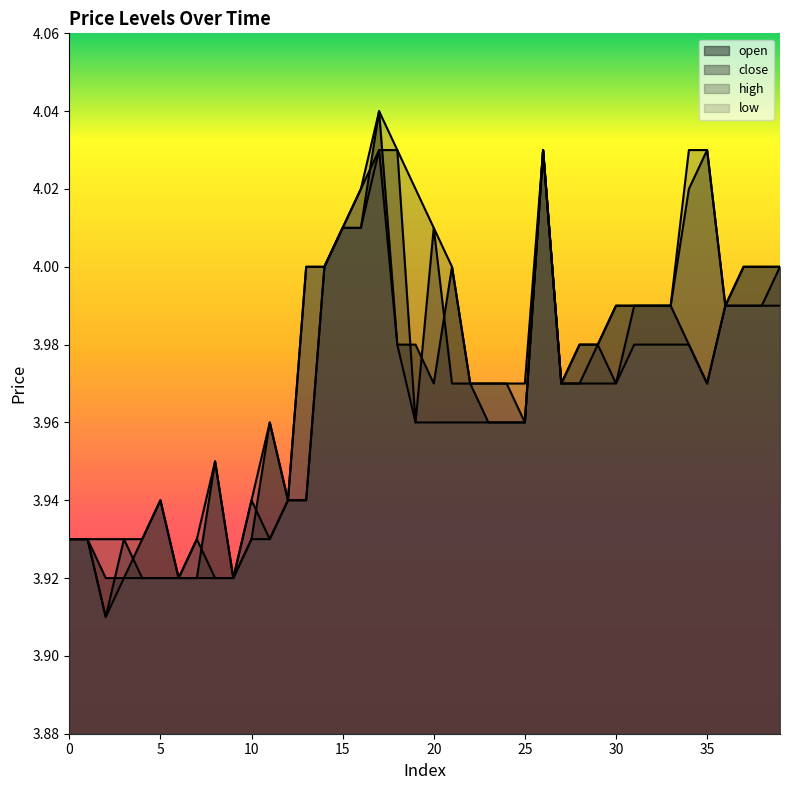

True or false: close and open intersect in this chart.

True